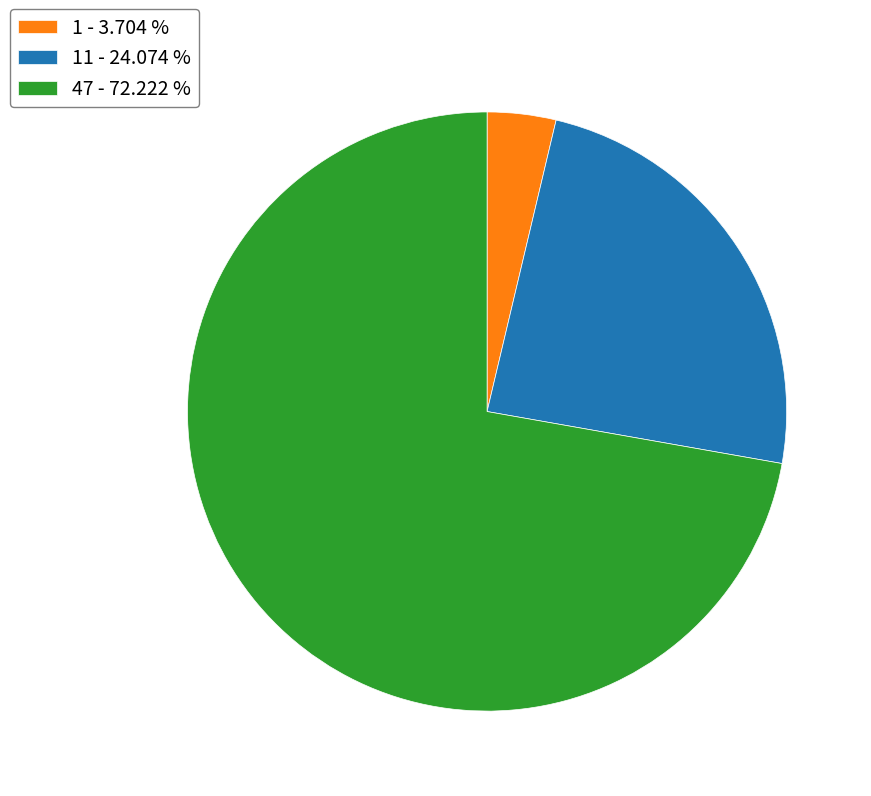

Combined, do 1 - 3.704 % and 11 - 24.074 % account for over 50%?

No